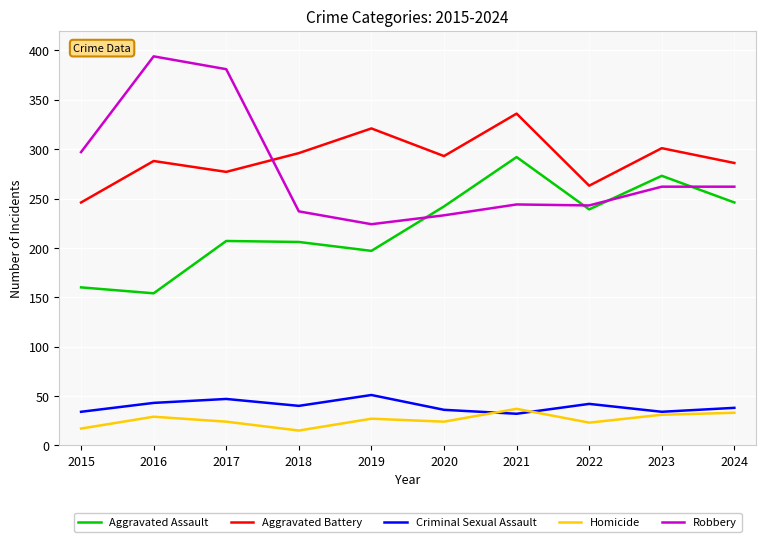

At which label does Aggravated Battery reach its minimum?

2015